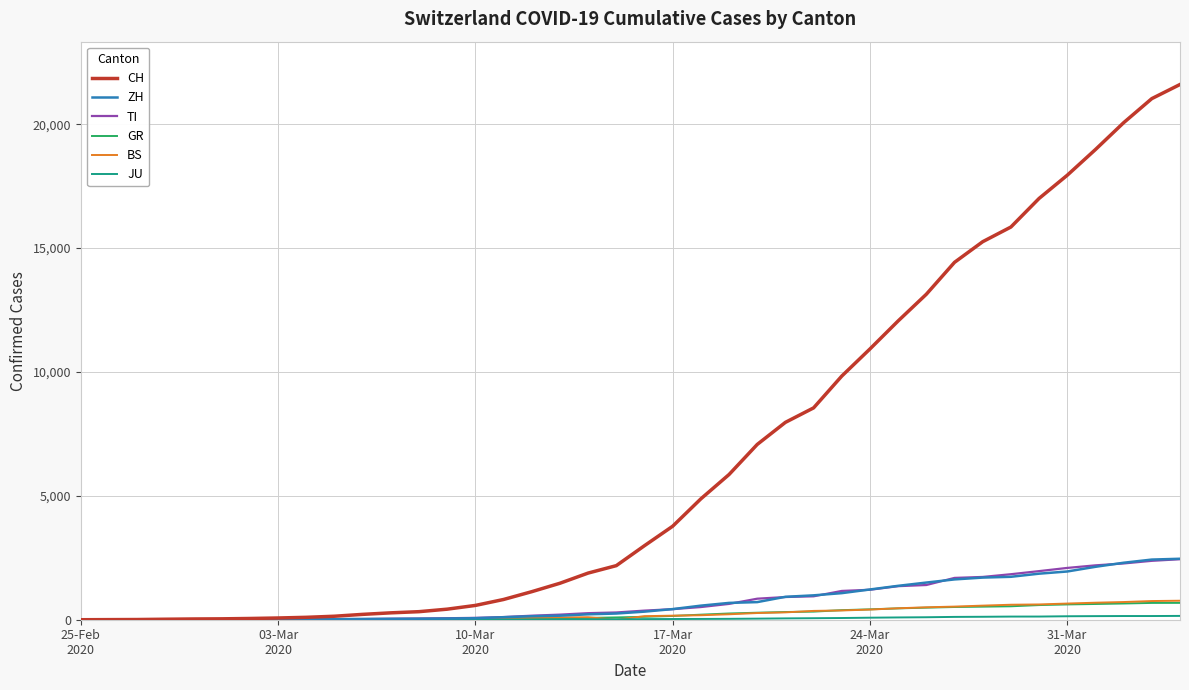

Which series has the widest spread of values?

CH